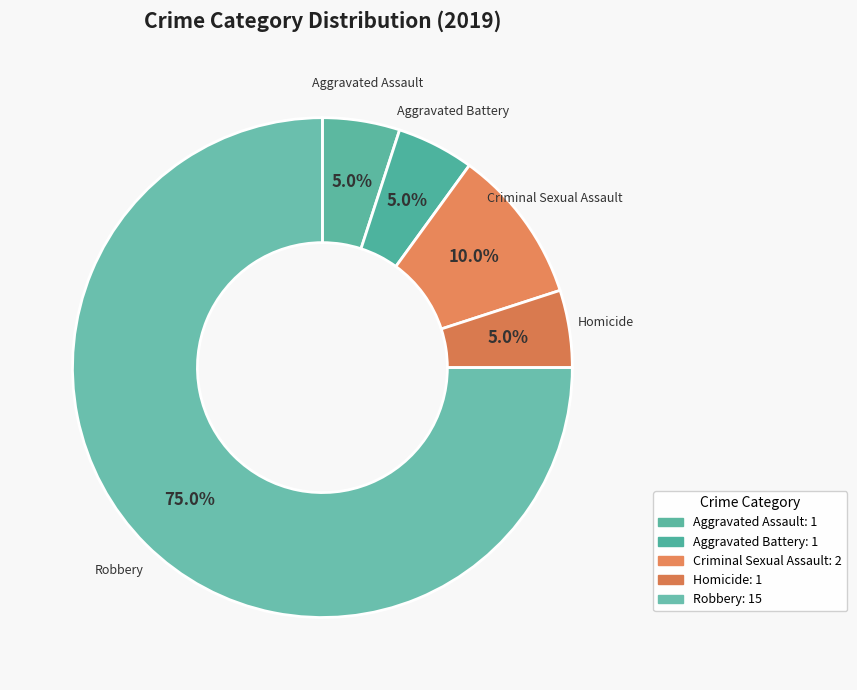

Which slice represents more than half of the pie?

Robbery